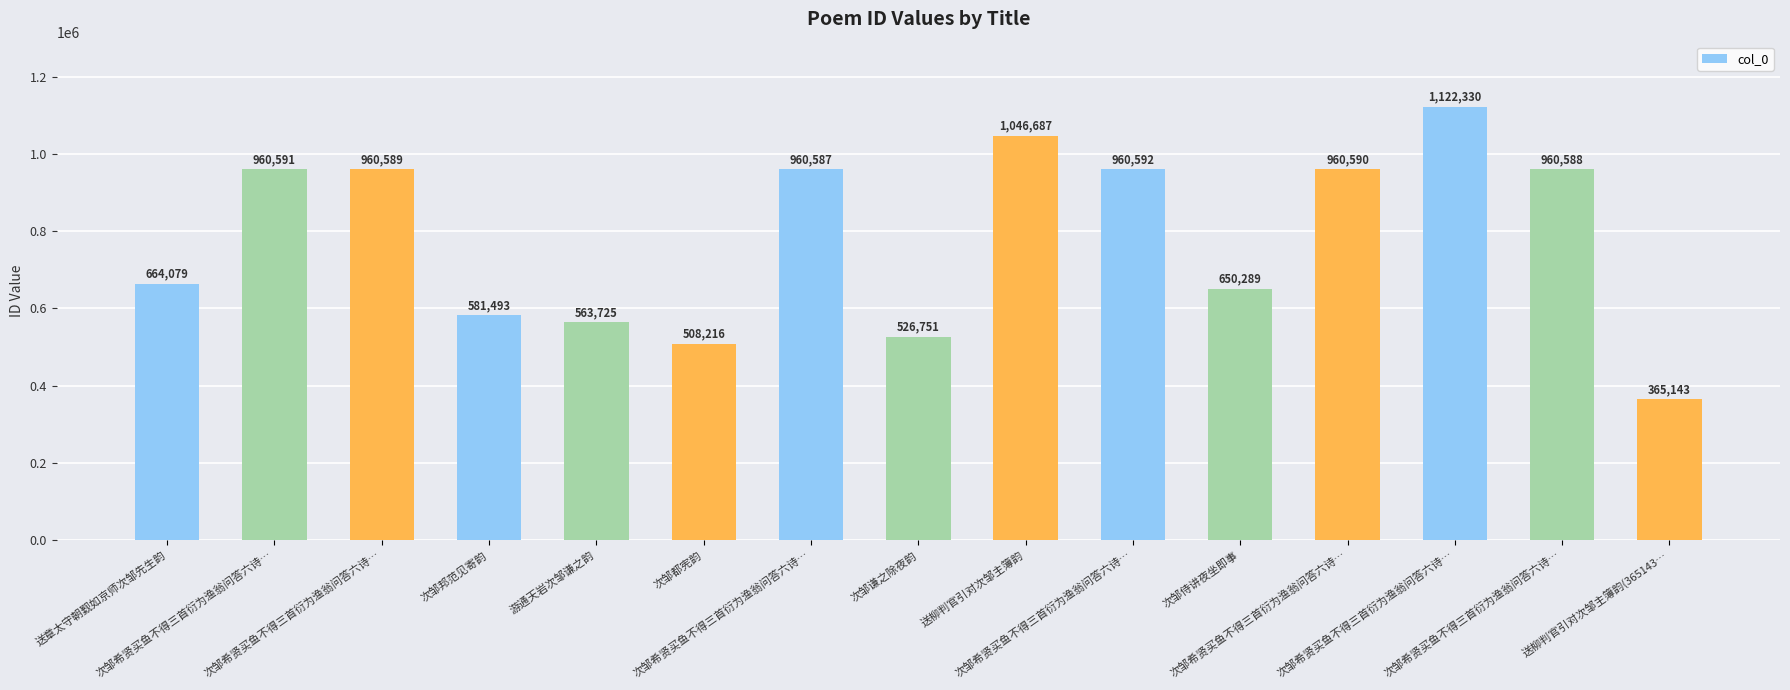

What is the change in value from 游通天岩次邹谦之韵 to 次邹希贤买鱼不得三首衍为渔翁问答六诗…?

+396863